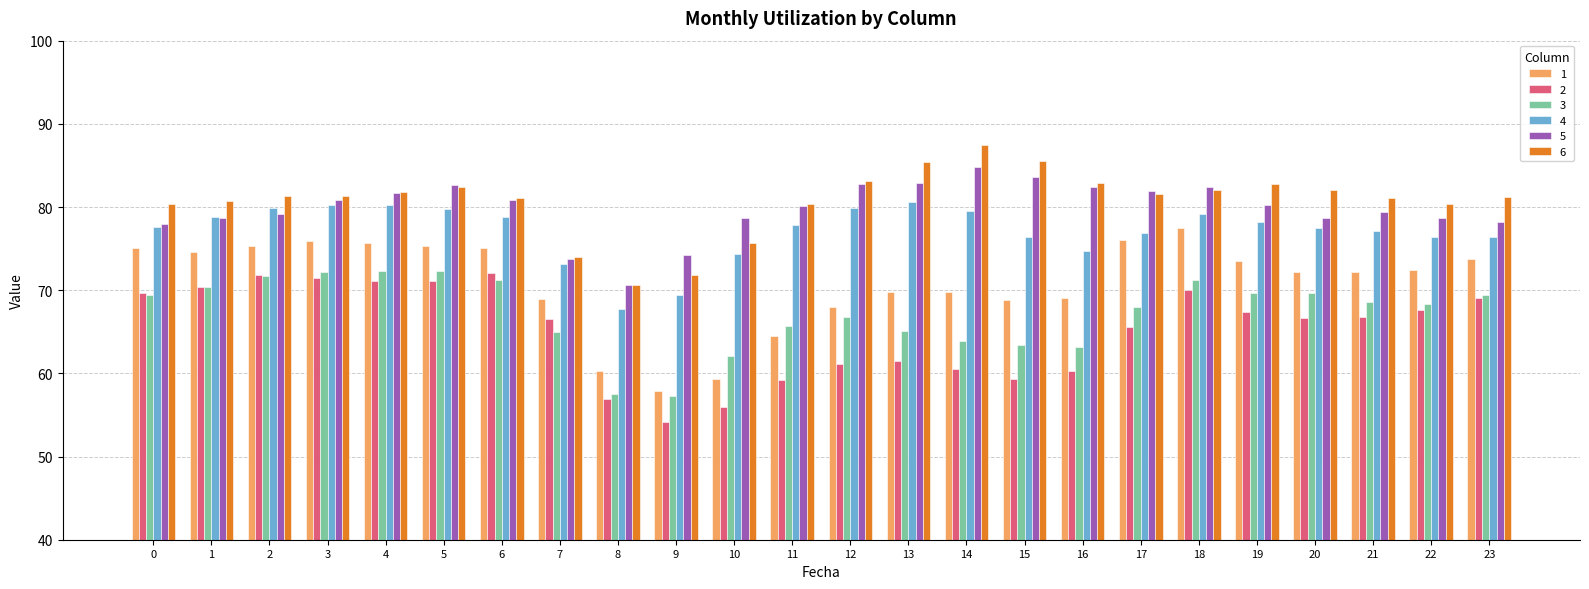

What is the greatest value displayed?

87.5